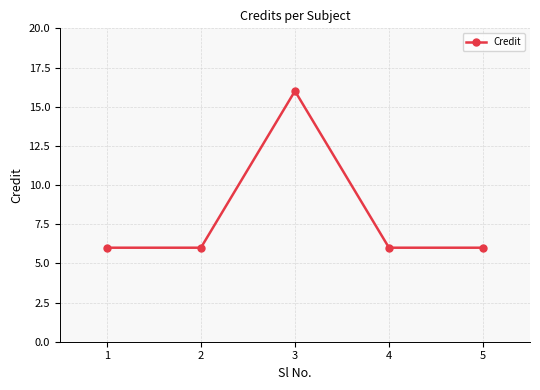

Is it true that the value at 1 is 6?

True